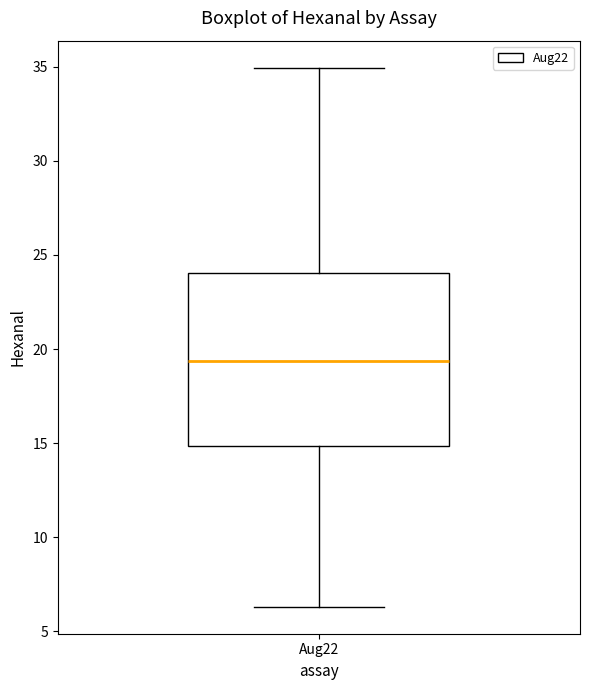

Read this box plot against the y-axis: the position of the median line, the range covered by the box, and the ends of both whiskers. The values are not printed on the chart, so give them approximately, as read against the axis.

median 19.5, box 15.0 to 24.0, whiskers 6.5 to 35.0